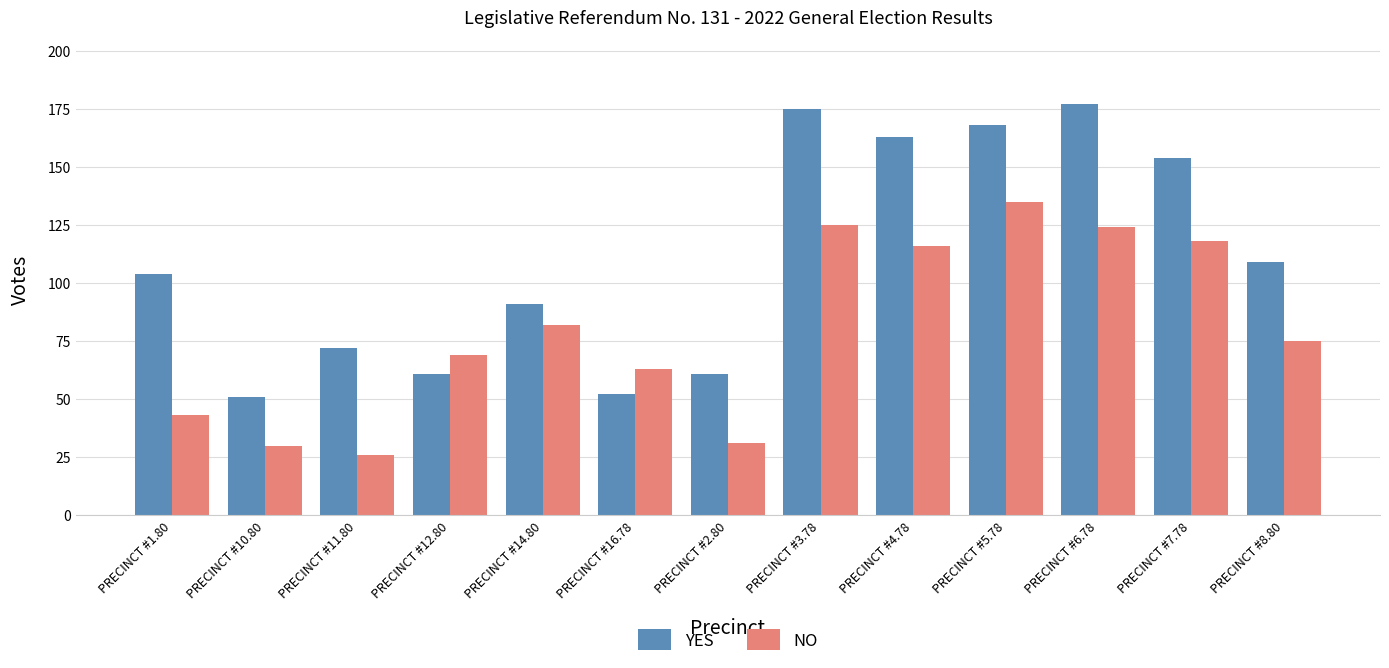

The NO series shows 118 at PRECINCT #7.78. True or false?

True